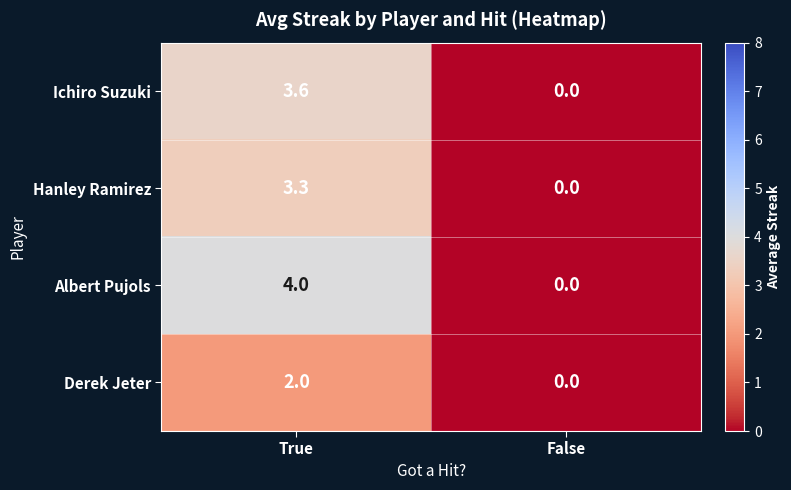

What is the highest value of the Hanley Ramirez series?

3.3